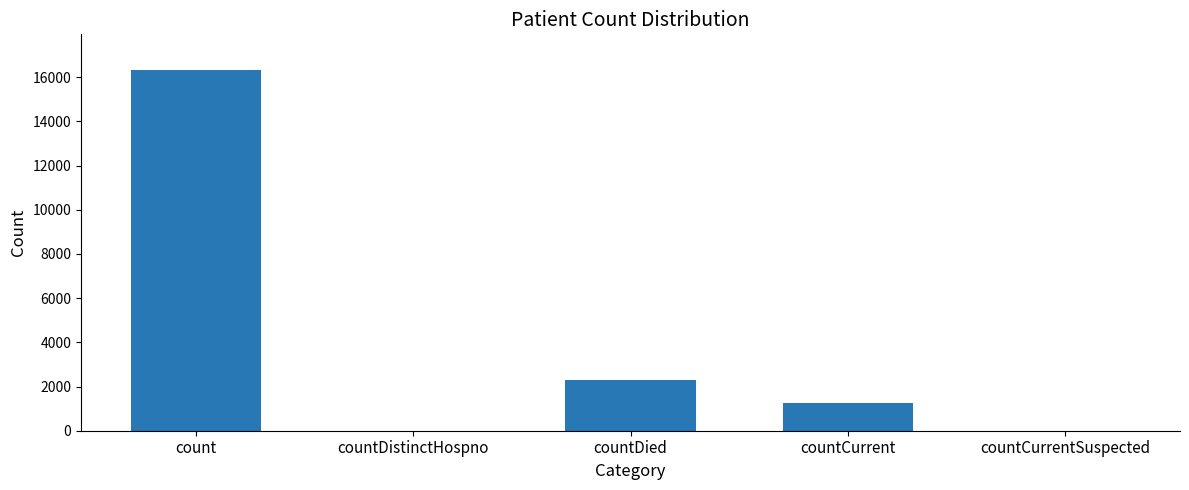

Is it true that the value at countDied is 3365?

False